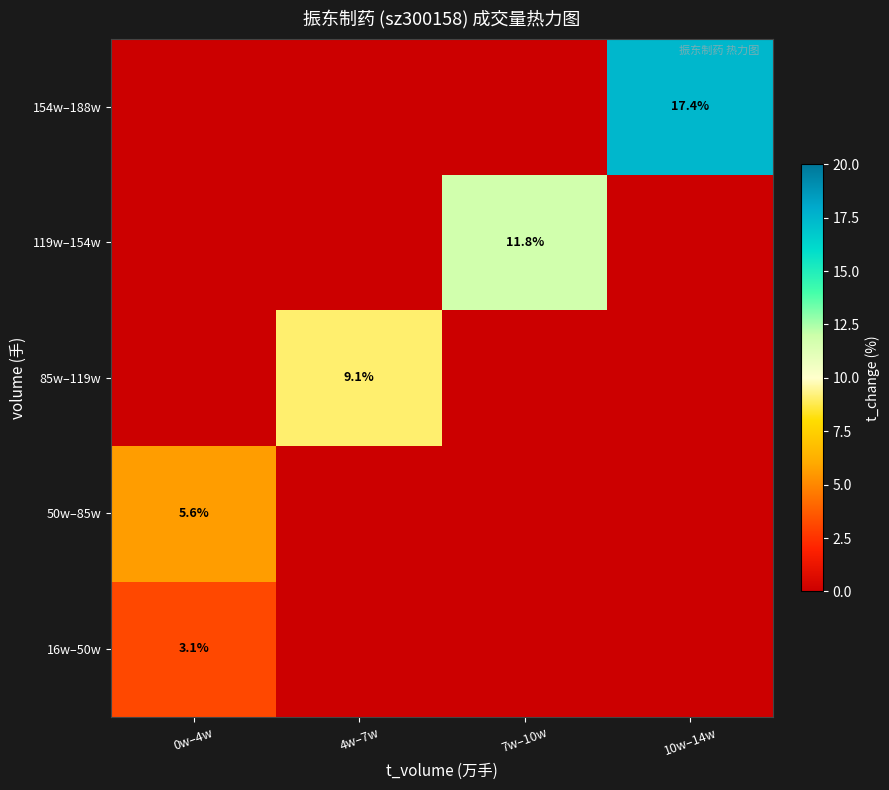

The 85w–119w series shows 9.1 at 4w–7w. True or false?

True